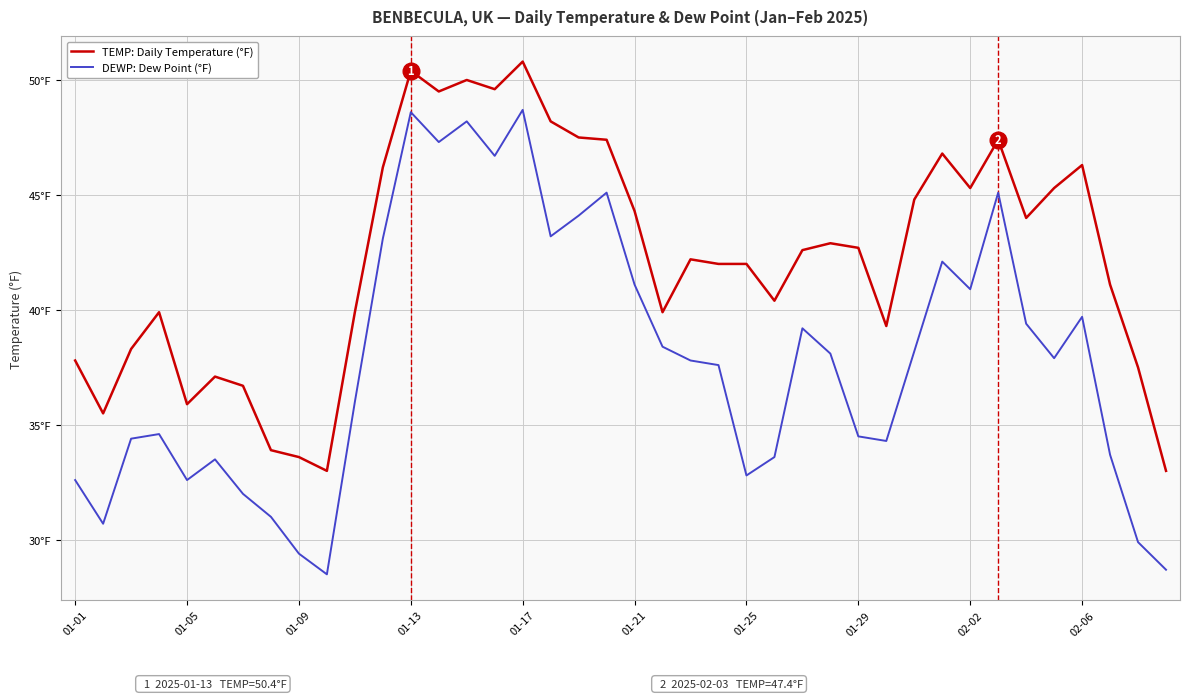

Where is DEWP: Dew Point (°F) nearest to the value 38?

27